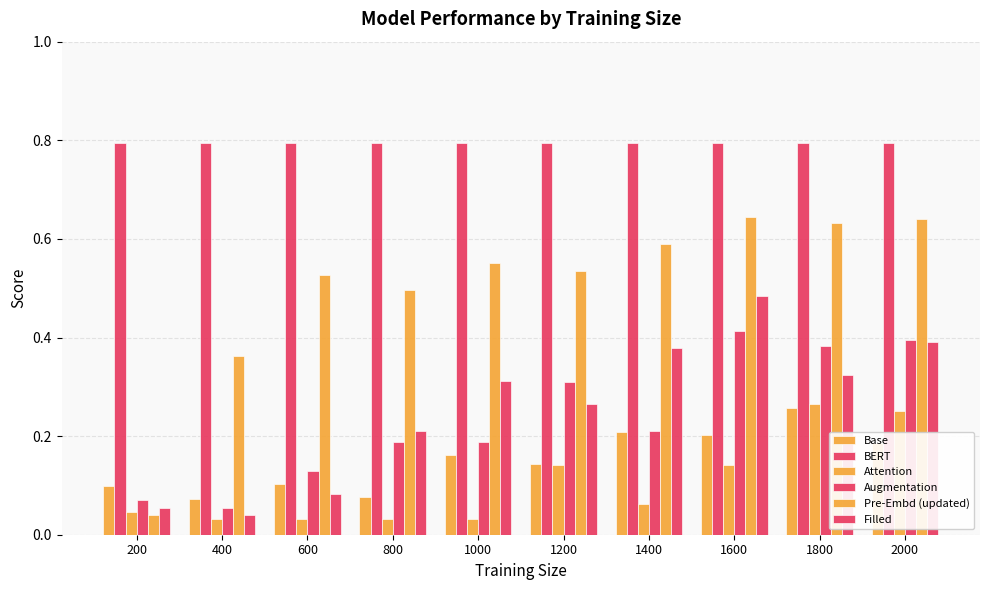

How many Base values are between 0 and 1?

10